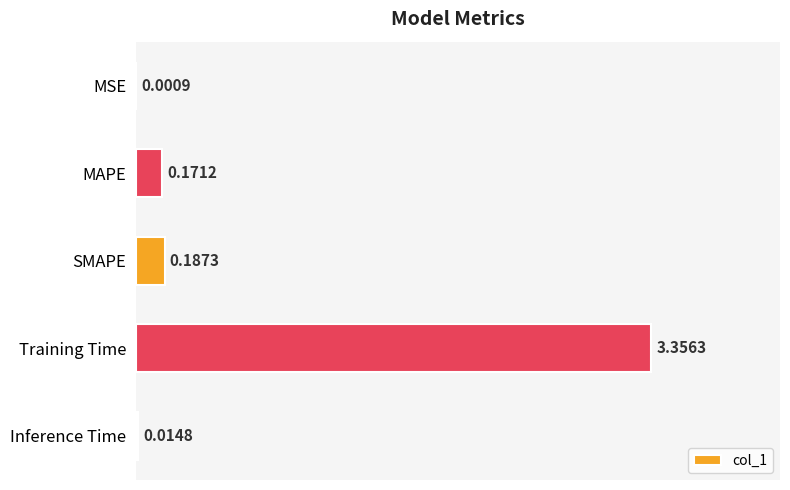

What is the sum of the values at MAPE and Training Time?

3.5